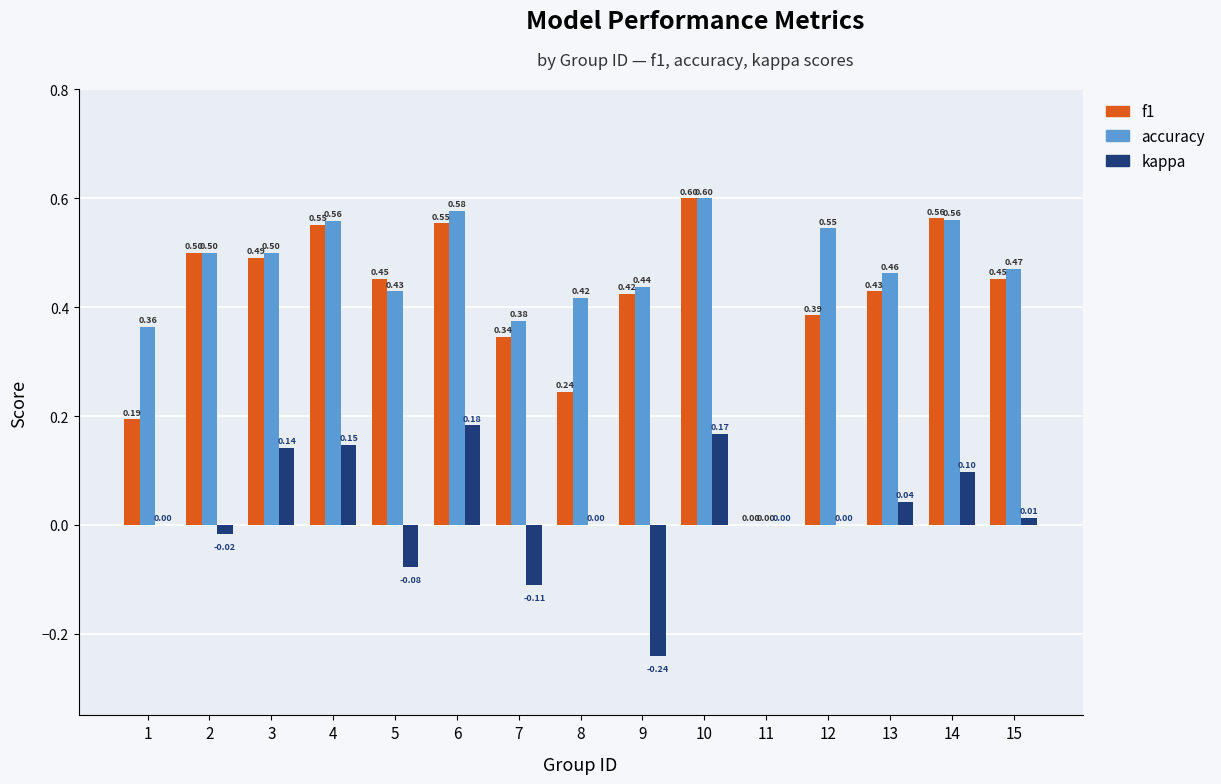

Between 1 and 9, which series saw the biggest shift?

kappa